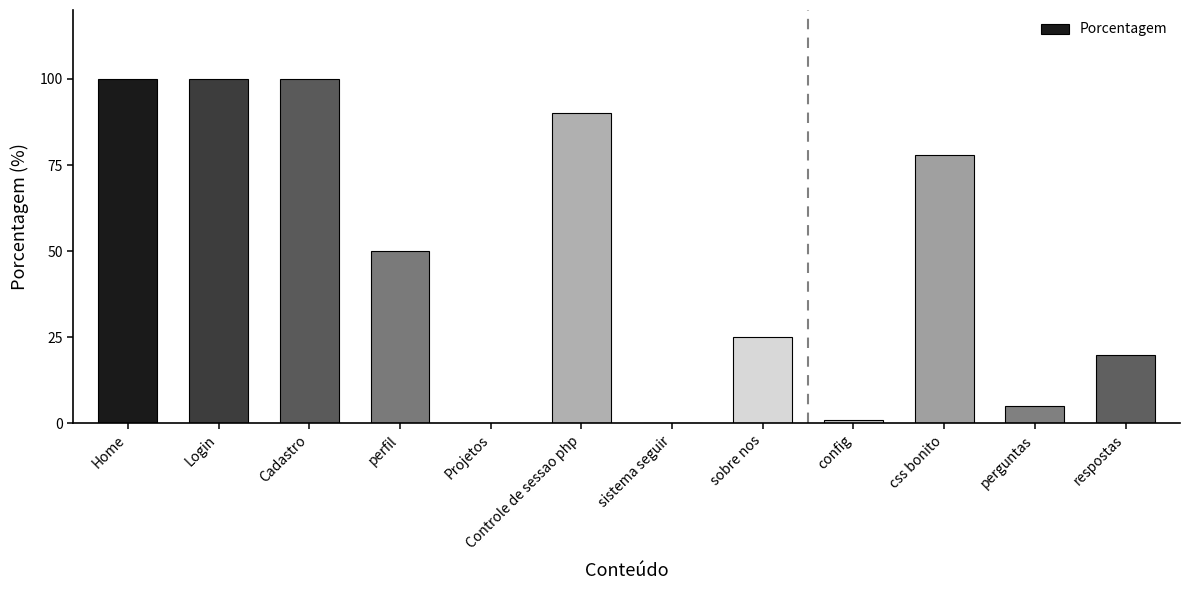

Reading left to right, what are all the values shown in this chart?

Home=100	Login=100	Cadastro=100	perfil=50	Projetos=0	Controle de sessao php=90	sistema seguir=0	sobre nos=25	config=1	css bonito=78	perguntas=5	respostas=20